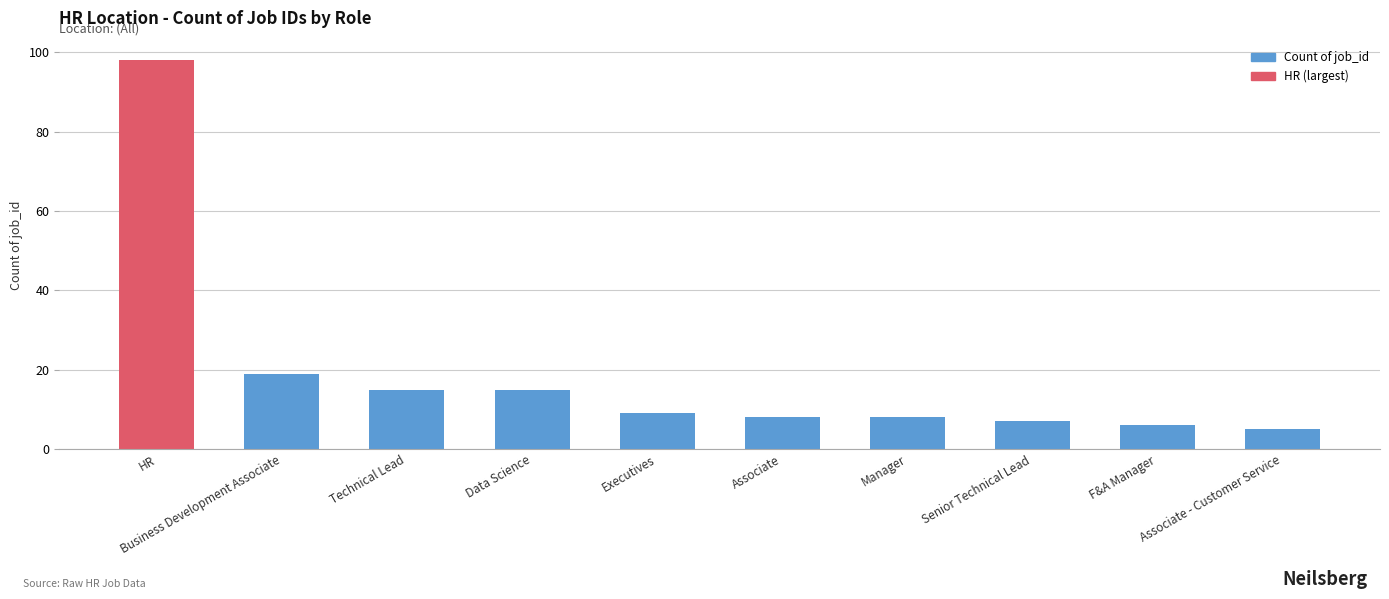

How many bars are there in total?

10